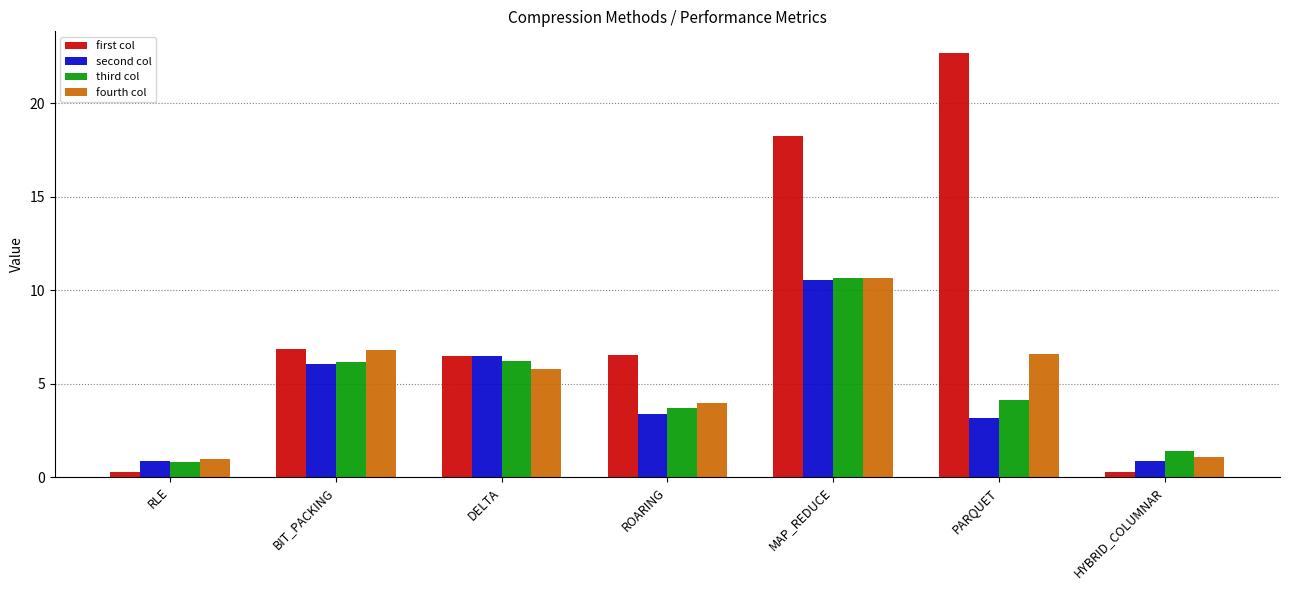

What is the spread (max minus min) of values at PARQUET?

19.5